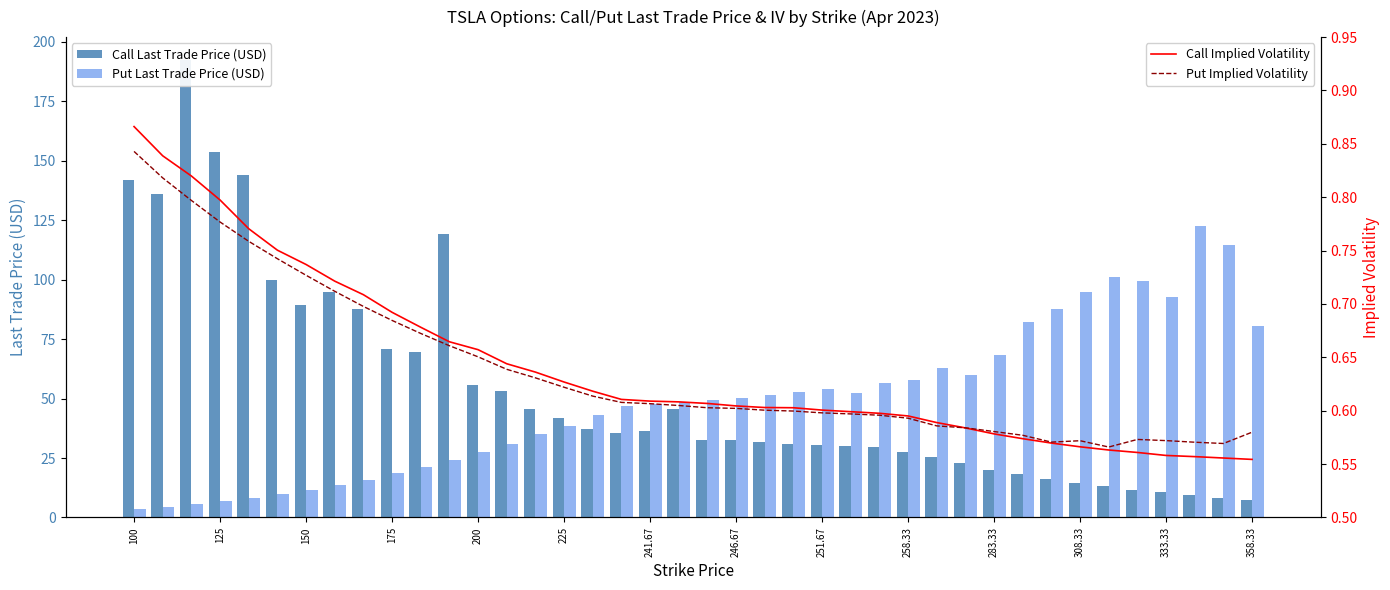

Is it true that Call Last Trade Price (USD) equals 49.3 at 225?

False